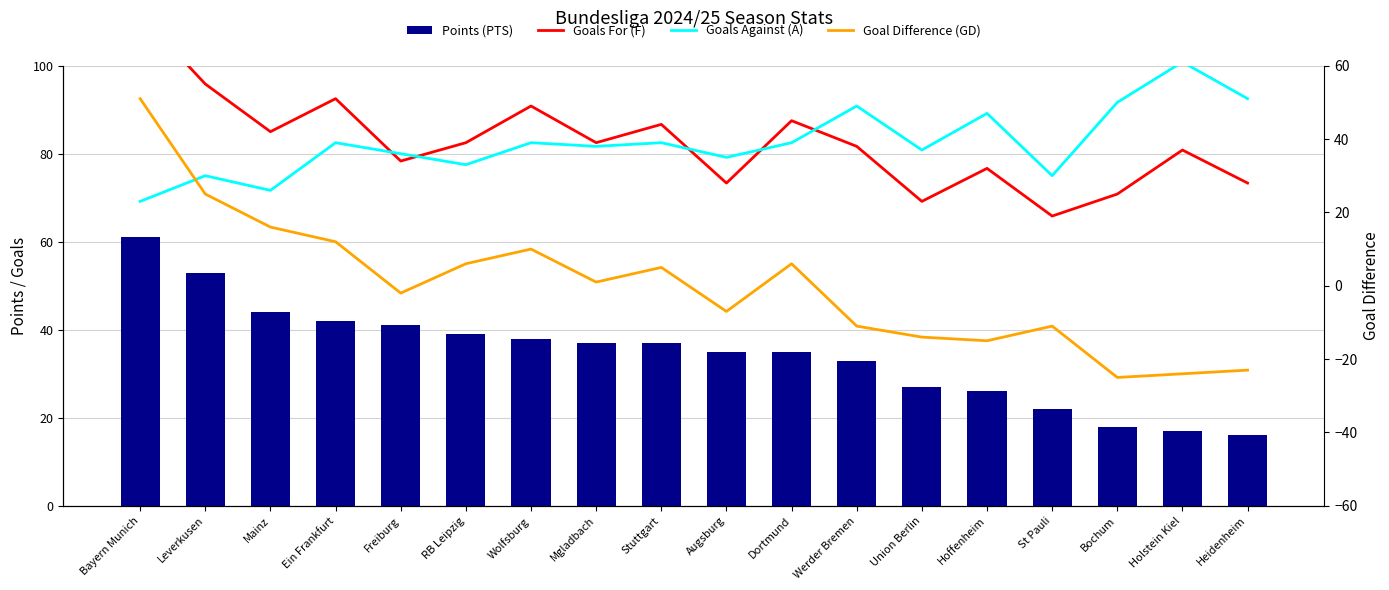

Rank the series by their maximum value, from highest to lowest.

Goals For (F), Points (PTS), Goals Against (A), Goal Difference (GD)